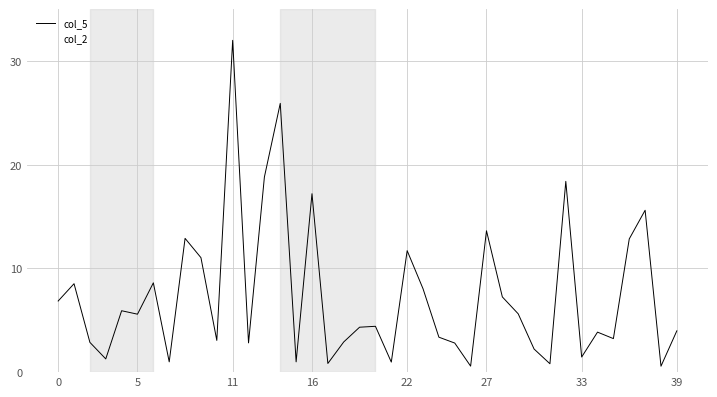

Is this an area chart (filled region under the line)?

No